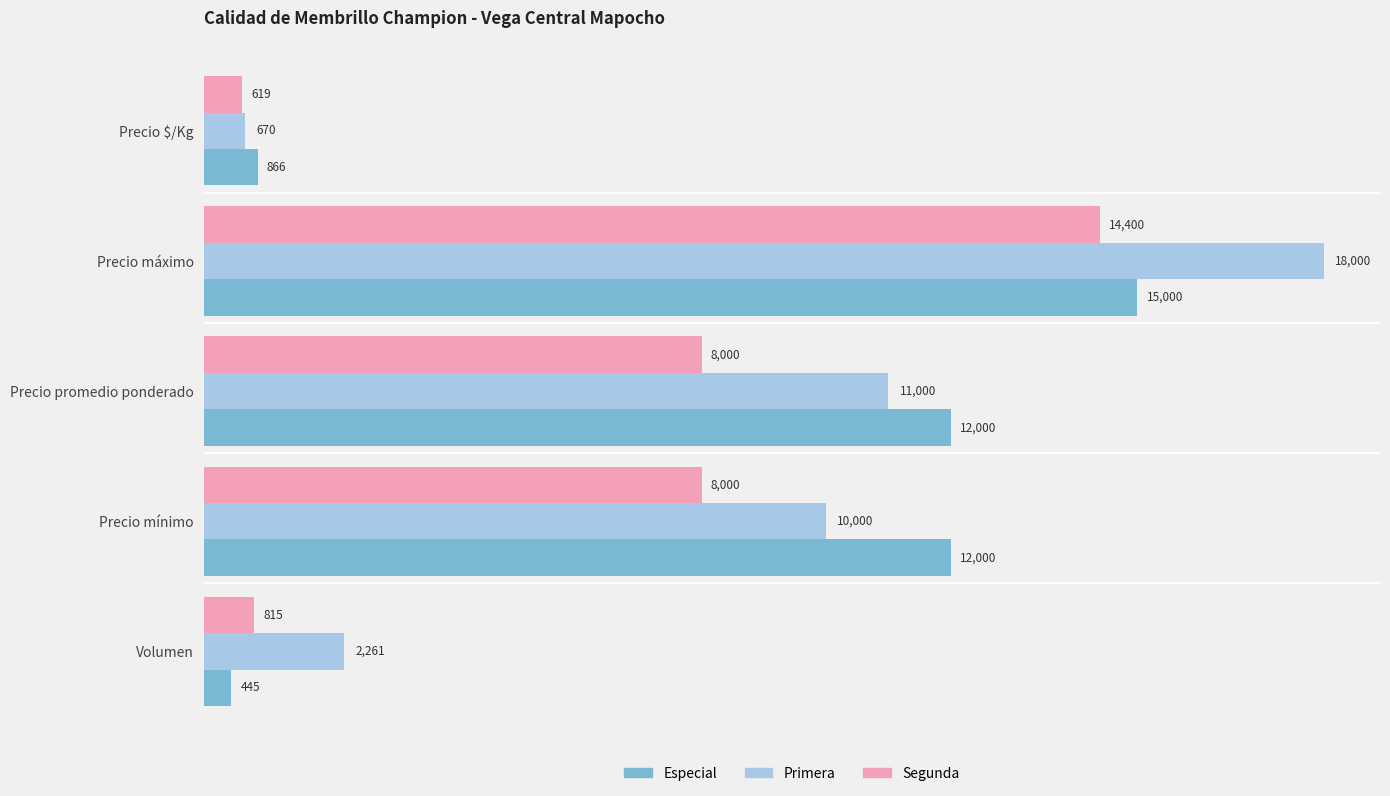

At which category is the sum across all series the highest?

Precio máximo